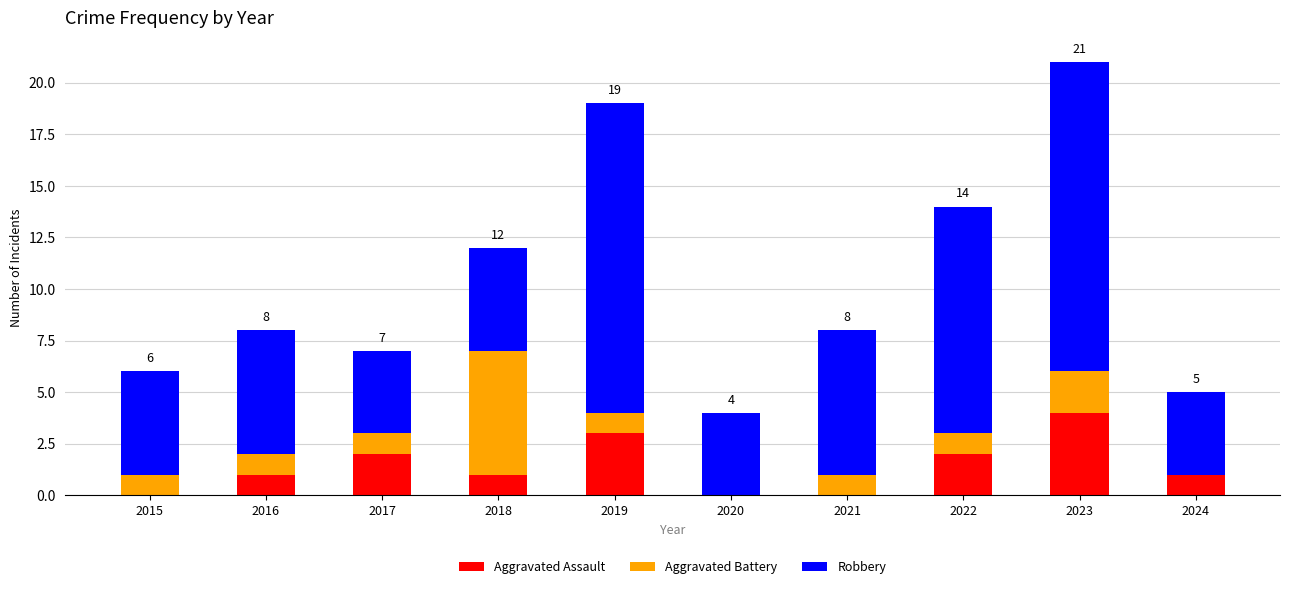

What is the maximum value for Aggravated Assault?

4